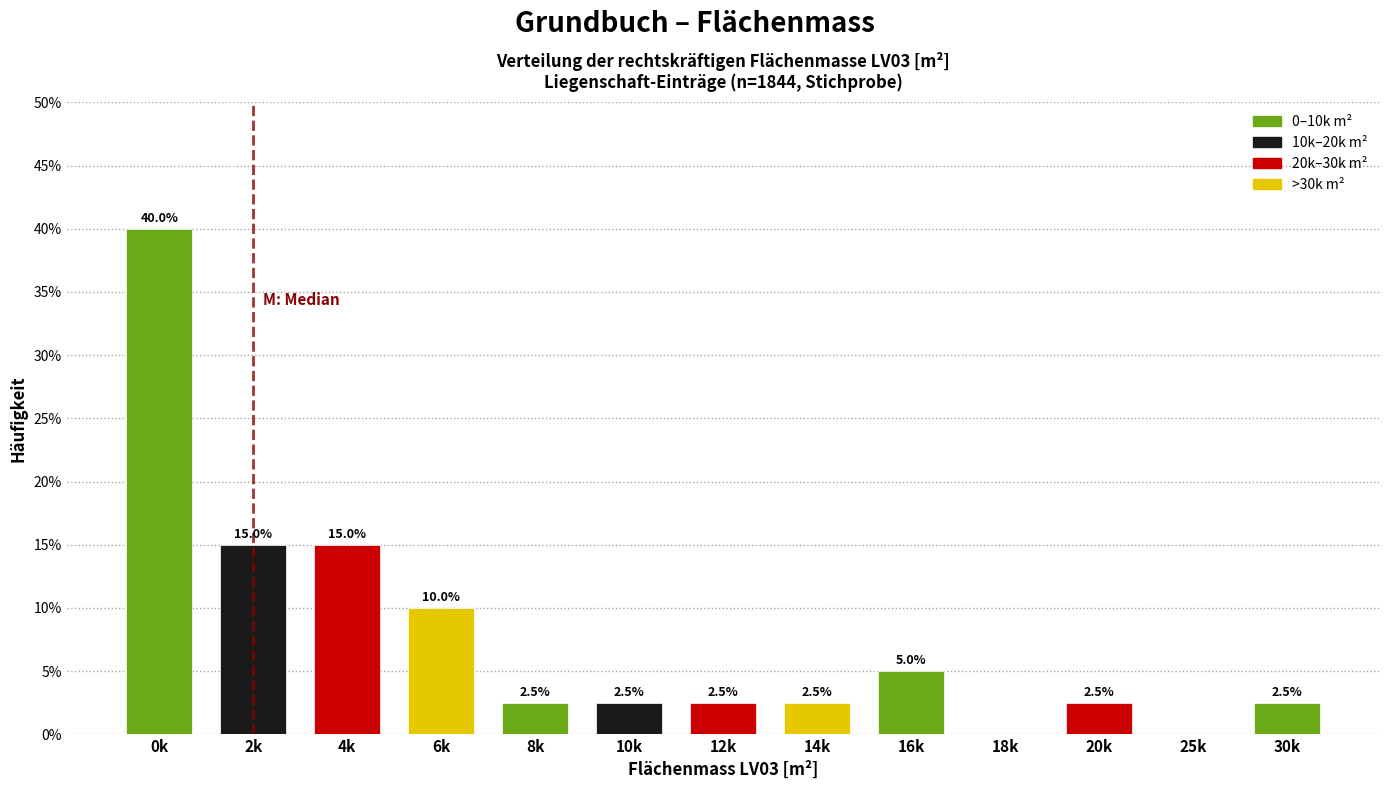

Reading left to right, extract all data points from this chart.

0k=40.0	2k=15.0	4k=15.0	6k=10.0	8k=2.5	10k=2.5	12k=2.5	14k=2.5	16k=5.0	18k=0.0	20k=2.5	25k=0.0	30k=2.5